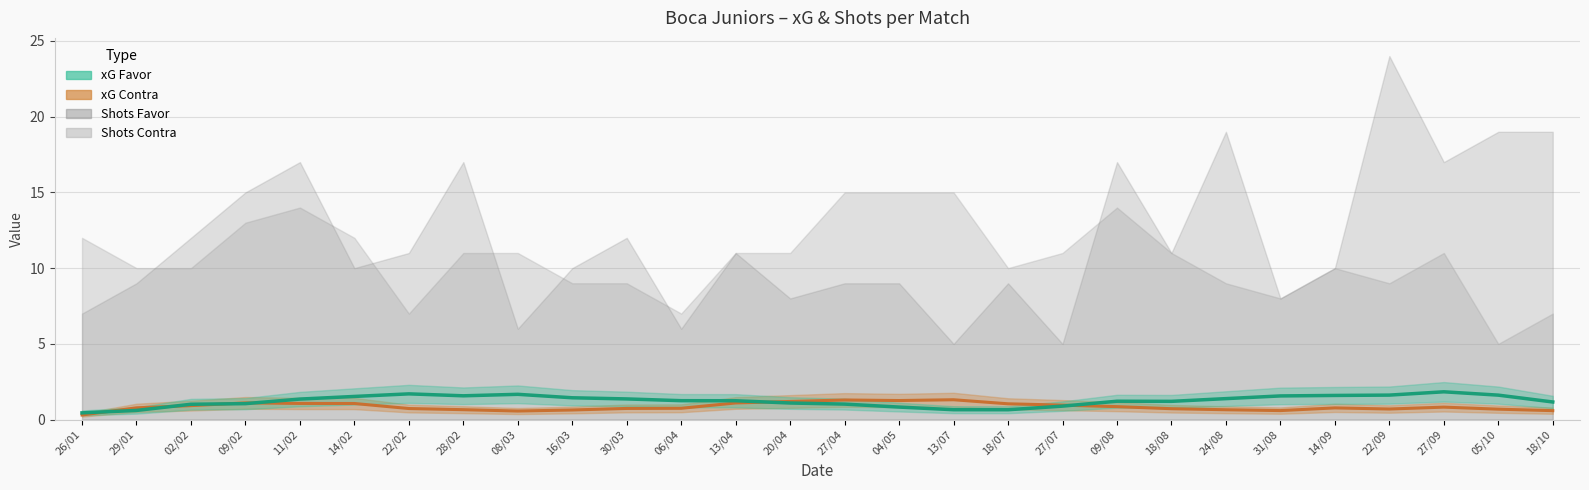

What is the average value of the xG Favor series?

1.2